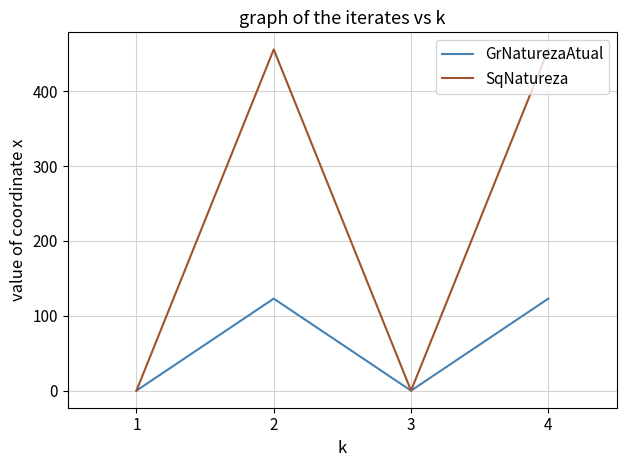

What is the greatest value displayed?

456